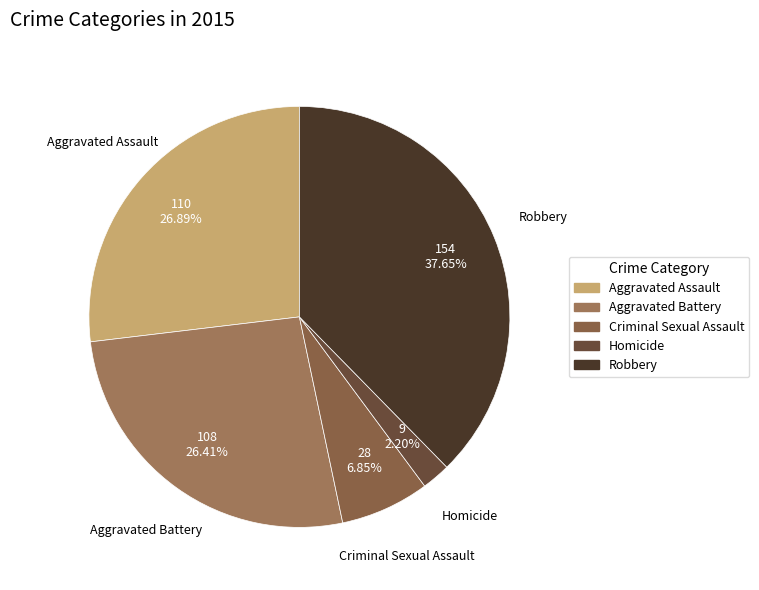

To the nearest percent, what is the combined percentage of Criminal Sexual Assault and Aggravated Battery?

33%